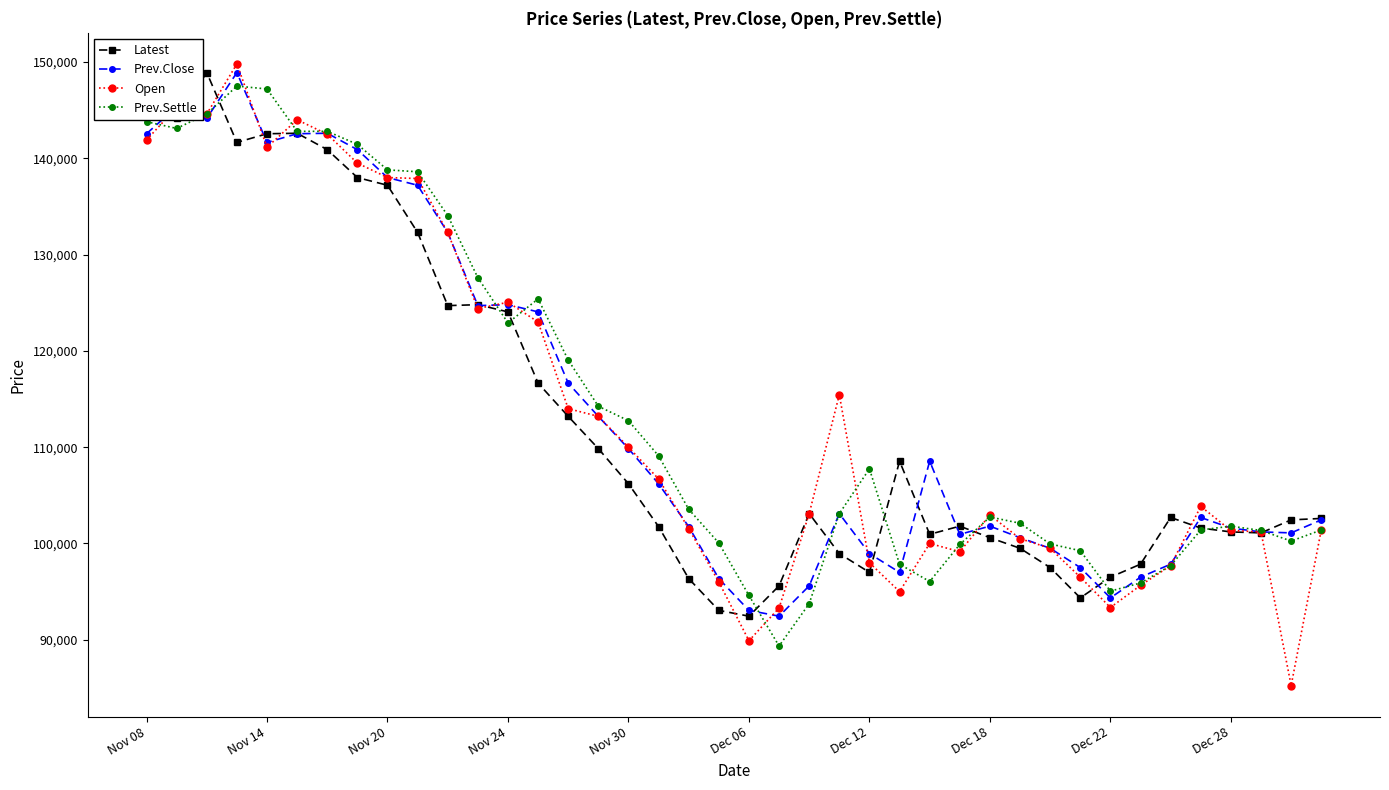

What is the value of the Prev.Close point at the 3rd from the left?

144150